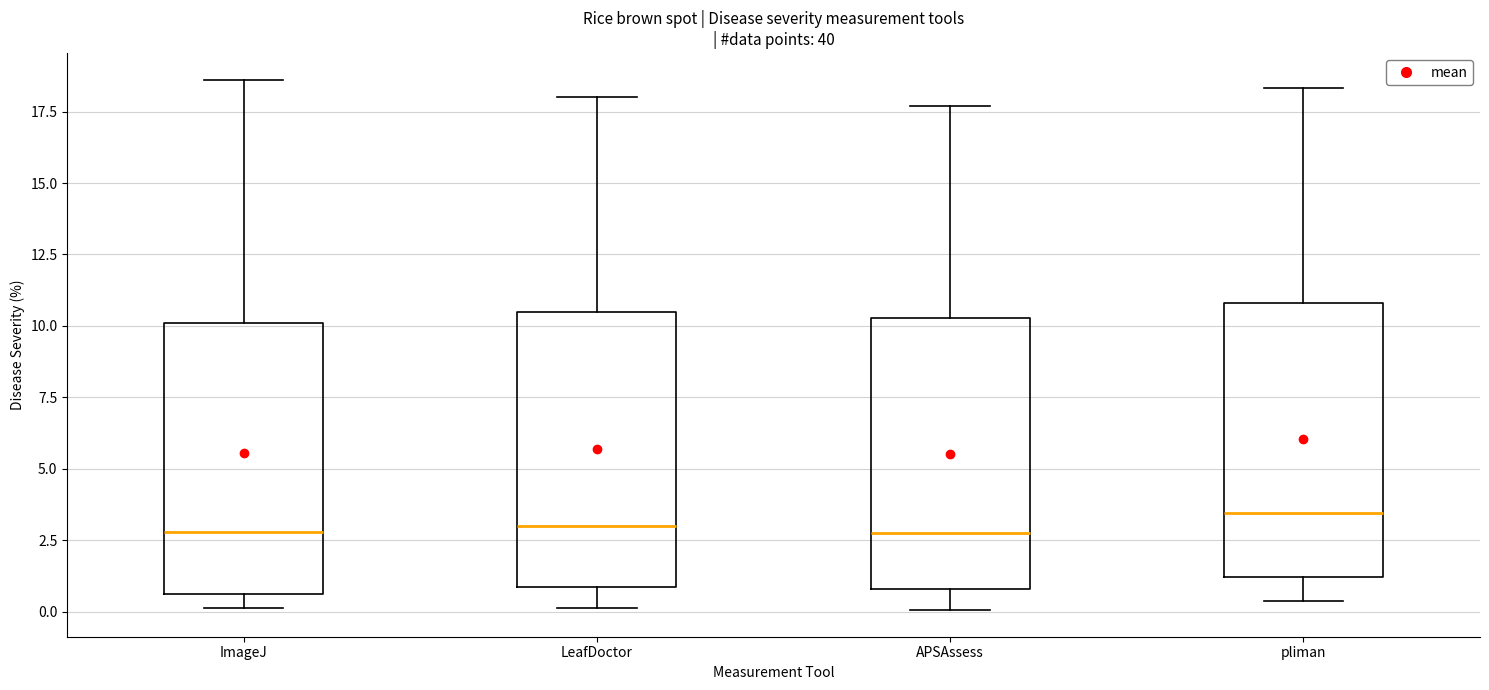

Reading left to right, read every box against the y-axis: the position of its median line, the range the box covers, and the ends of its whiskers. The values are not printed on the chart, so give them approximately, as read against the axis.

ImageJ: median 3.0, box 0.5 to 10.0, whiskers 0.0 to 18.5
LeafDoctor: median 3.0, box 1.0 to 10.5, whiskers 0.0 to 18.0
APSAssess: median 2.5, box 1.0 to 10.5, whiskers 0.0 to 17.5
pliman: median 3.5, box 1.0 to 11.0, whiskers 0.5 to 18.5